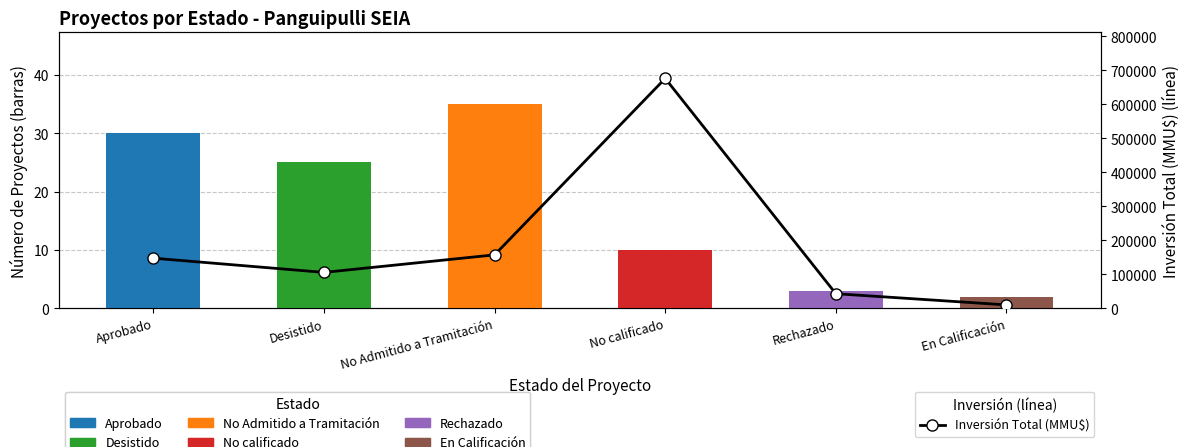

The chart shows a value of 423065 at No calificado. True or false?

False